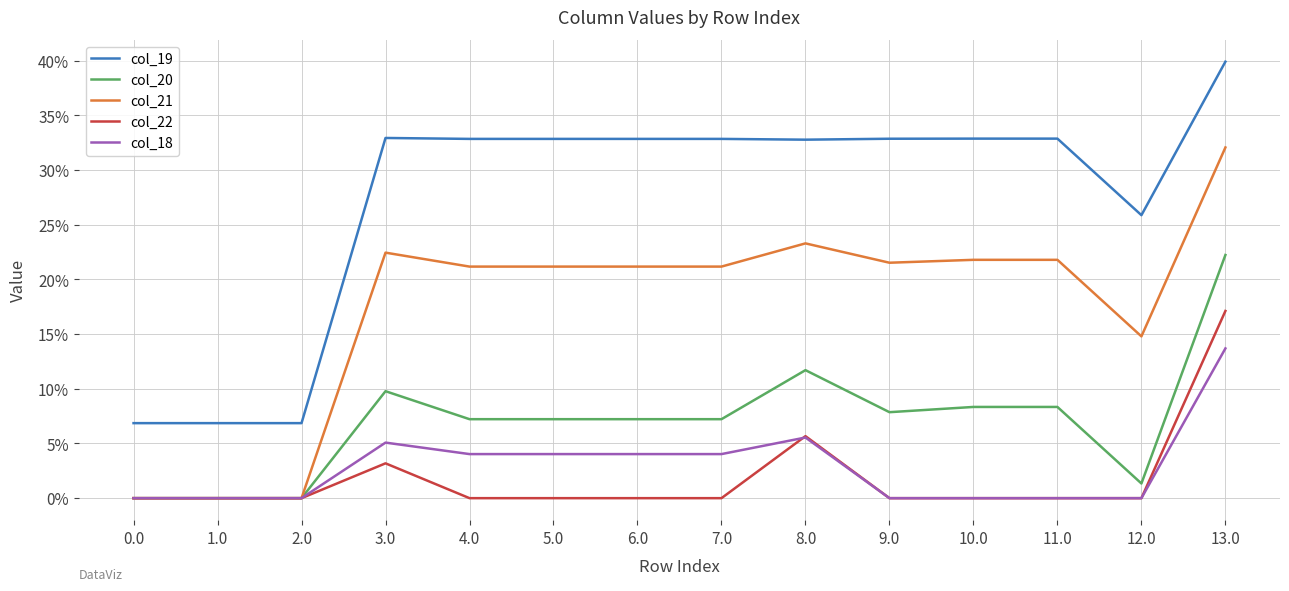

Does the chart display data point markers on the line(s)?

No